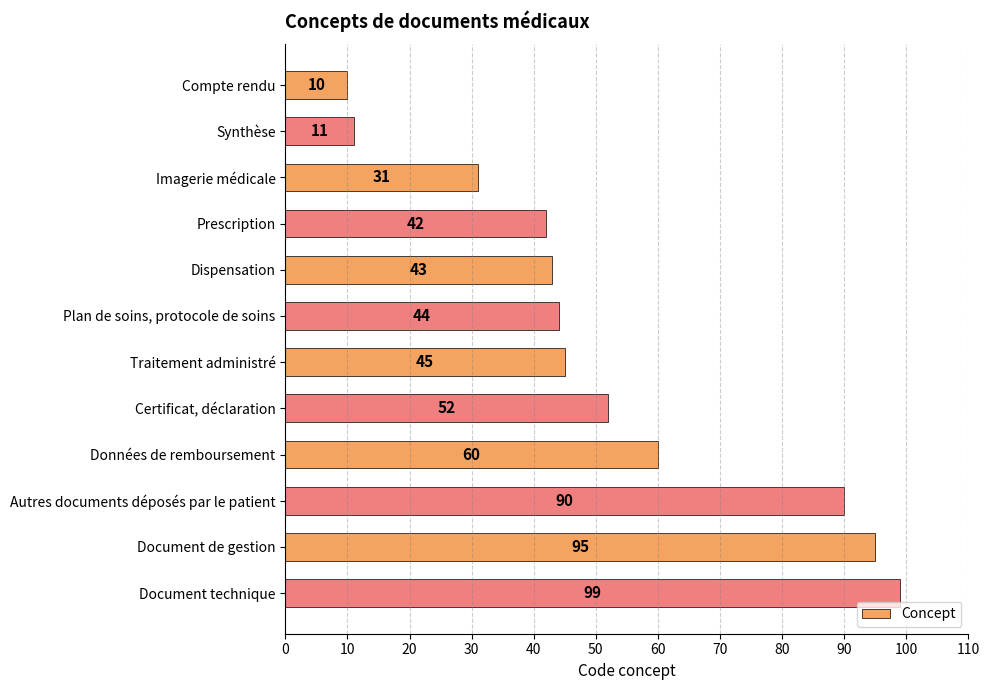

What is the change in value from Imagerie médicale to Autres documents déposés par le patient?

+59